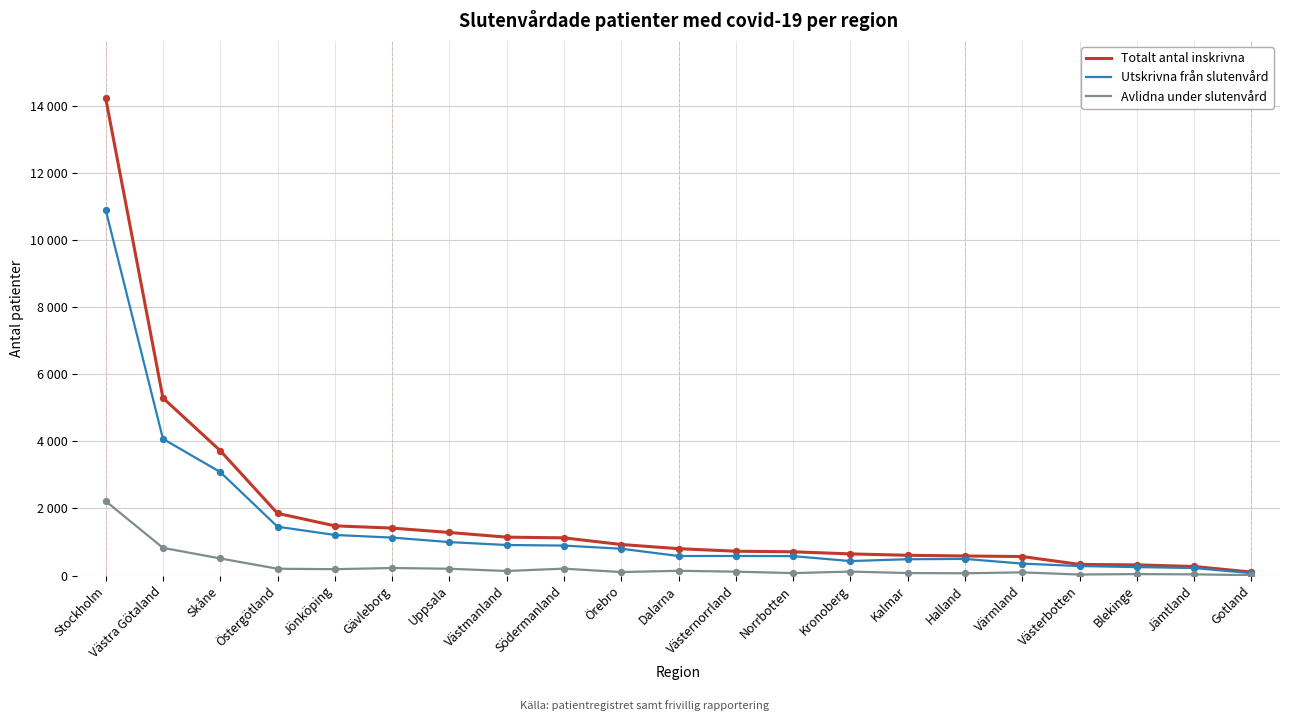

What are all the series names shown in the legend?

Totalt antal inskrivna, Utskrivna från slutenvård, Avlidna under slutenvård